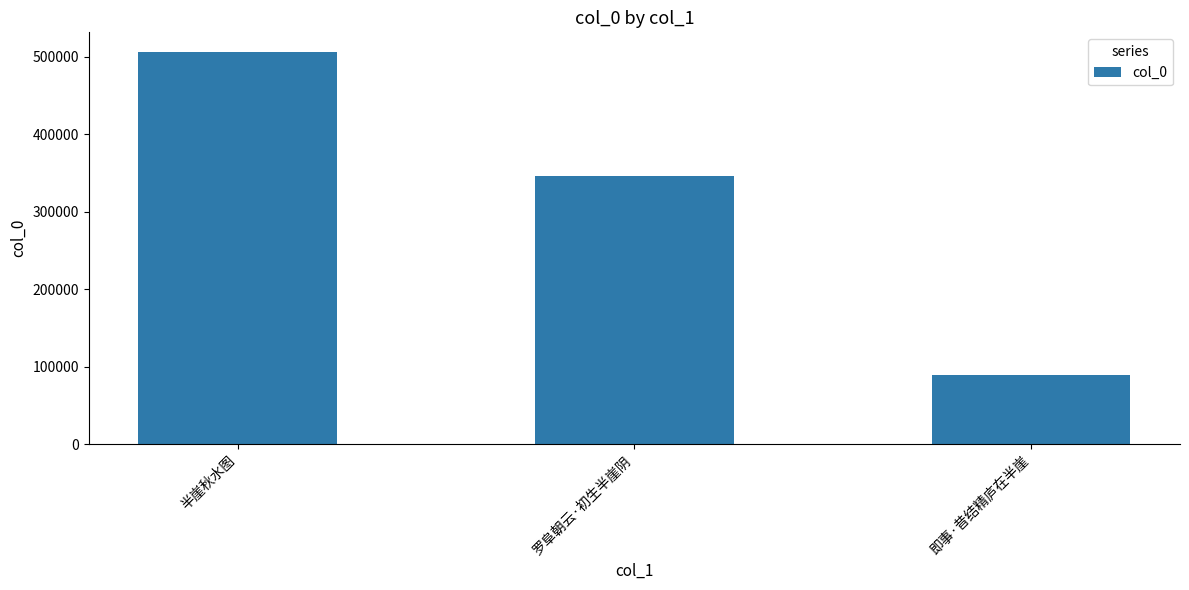

List the labels in order of value, largest first.

半崖秋水图, 罗阜朝云·初生半崖阴, 即事·昔结精庐在半崖